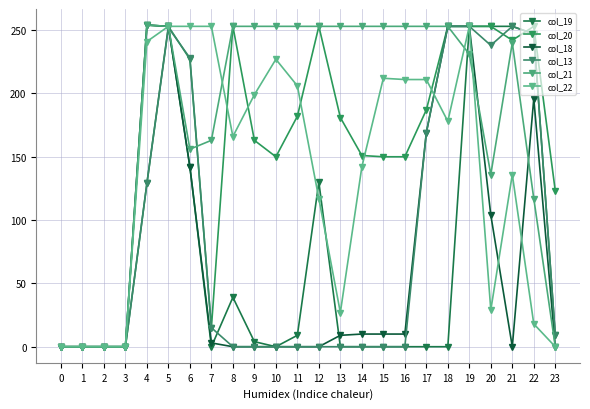

How many data points in col_21 are less than 253?

11